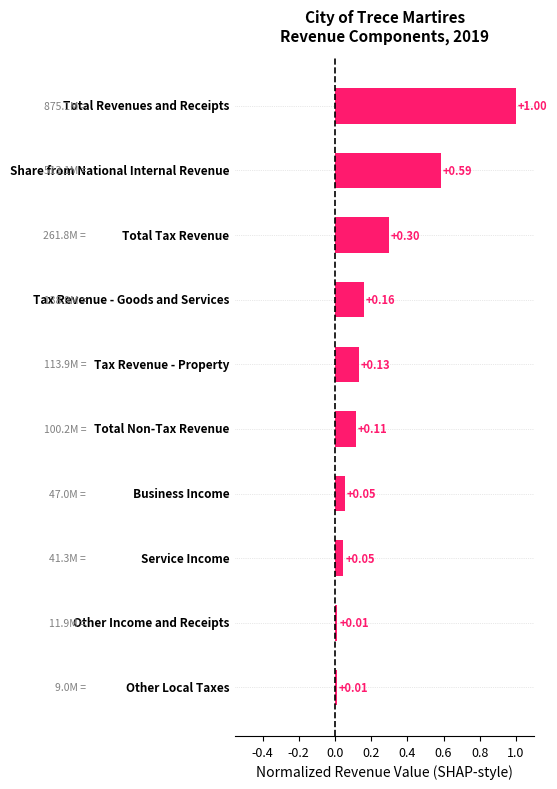

Count the number of data series in this chart.

1